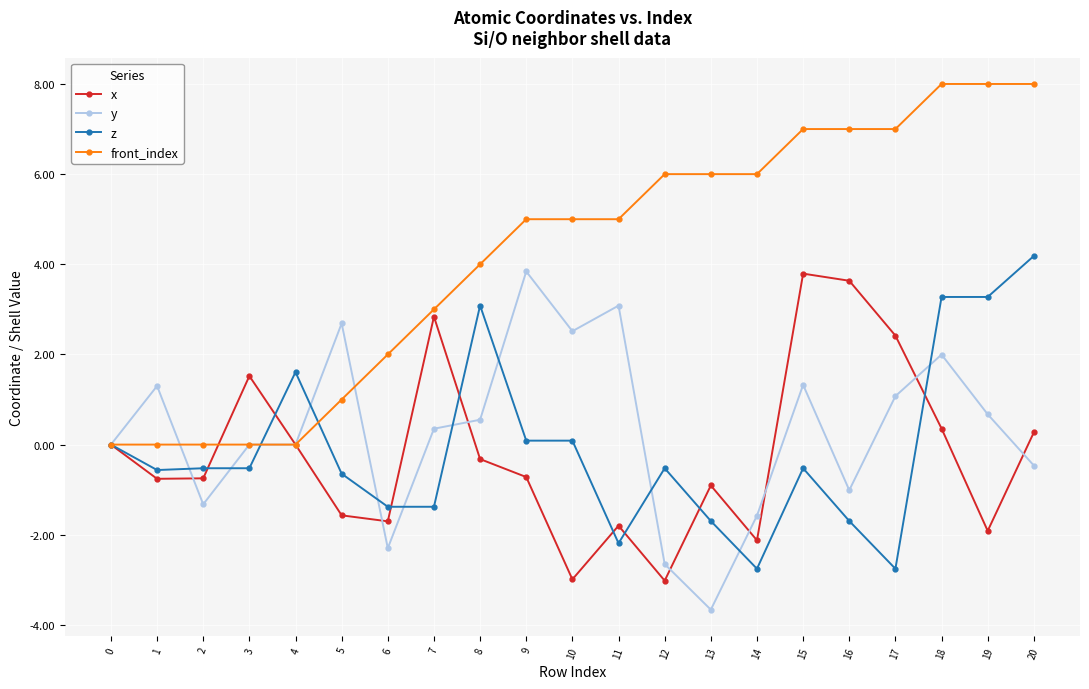

At 14, list the series in order from smallest to largest.

z, x, y, front_index